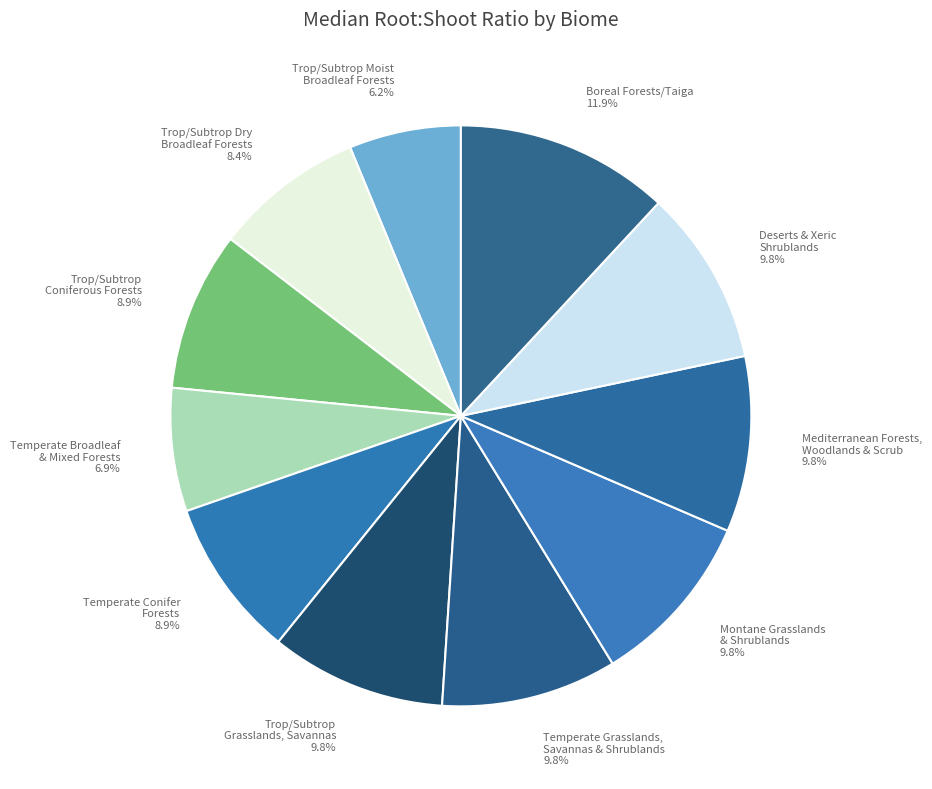

Is Temperate Grasslands, Savannas & Shrublands 9.8% the majority of the pie?

No